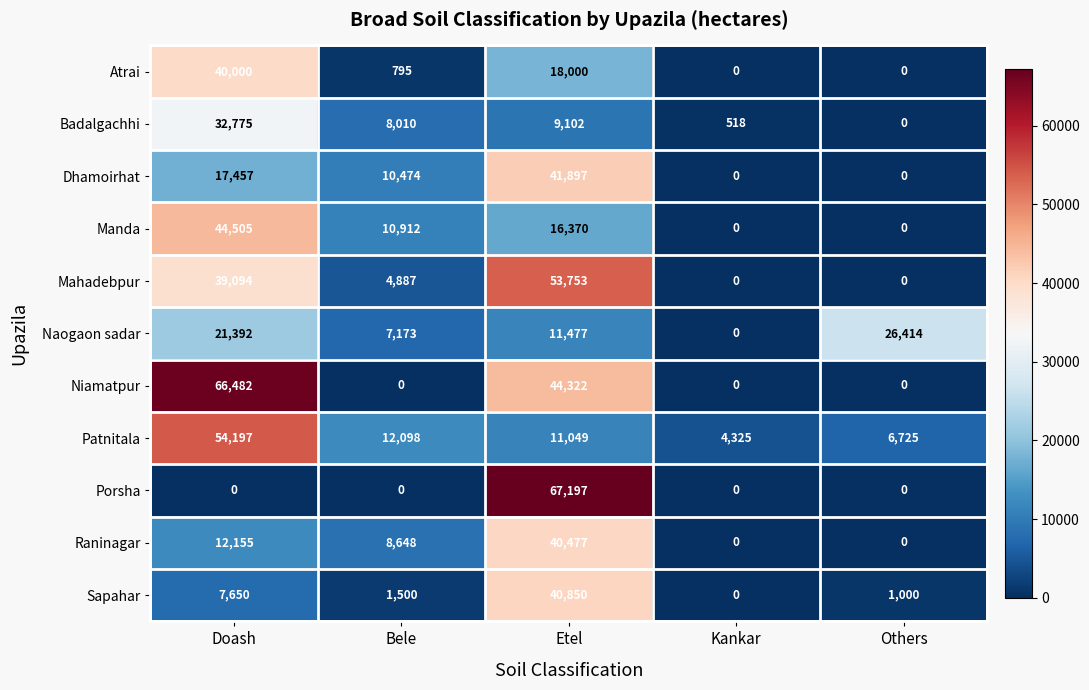

What is the spread (max minus min) of values at Bele?

12098